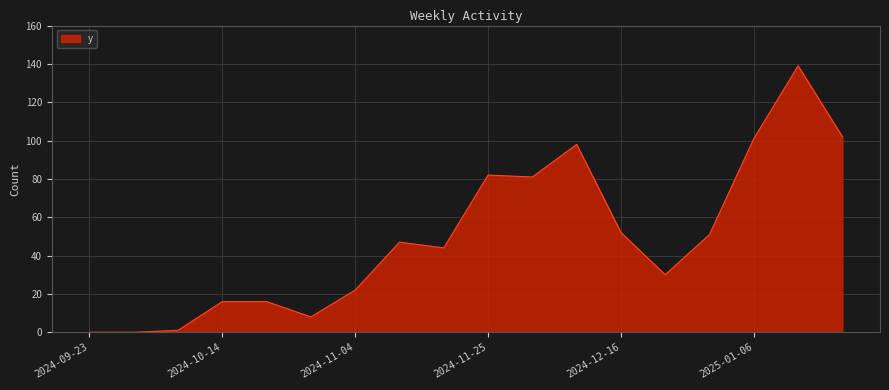

Reading right to left, transcribe all the data shown in this chart.

102	139	101	51	30	52	98	81	82	44	47	22	8	16	16	1	0	0